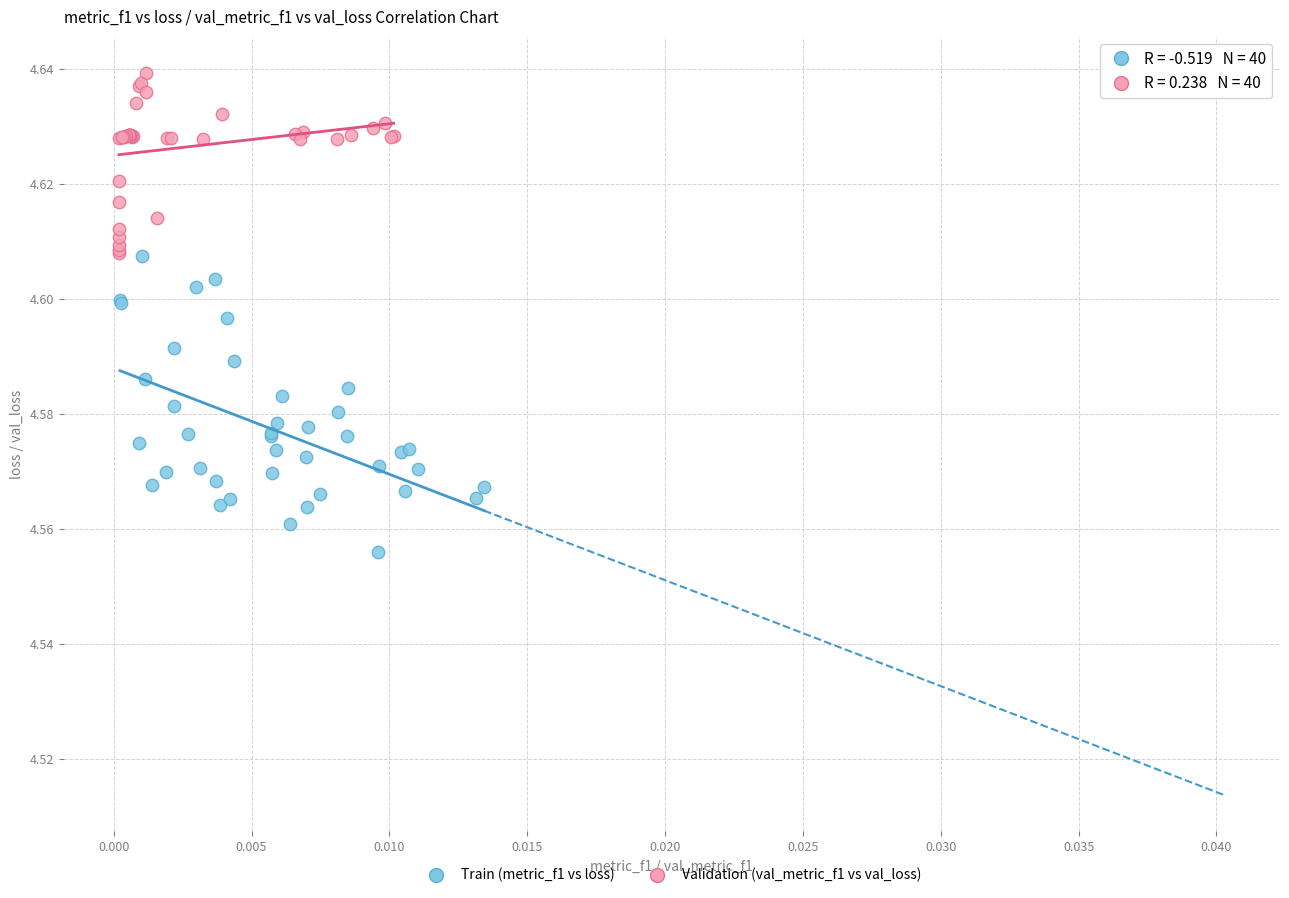

Which series reaches the maximum Y coordinate?

Validation (val_metric_f1 vs val_loss)